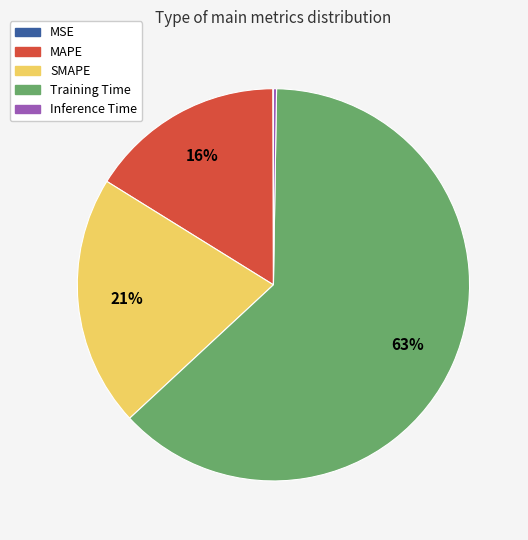

To the nearest percent, what portion does MAPE represent?

16%